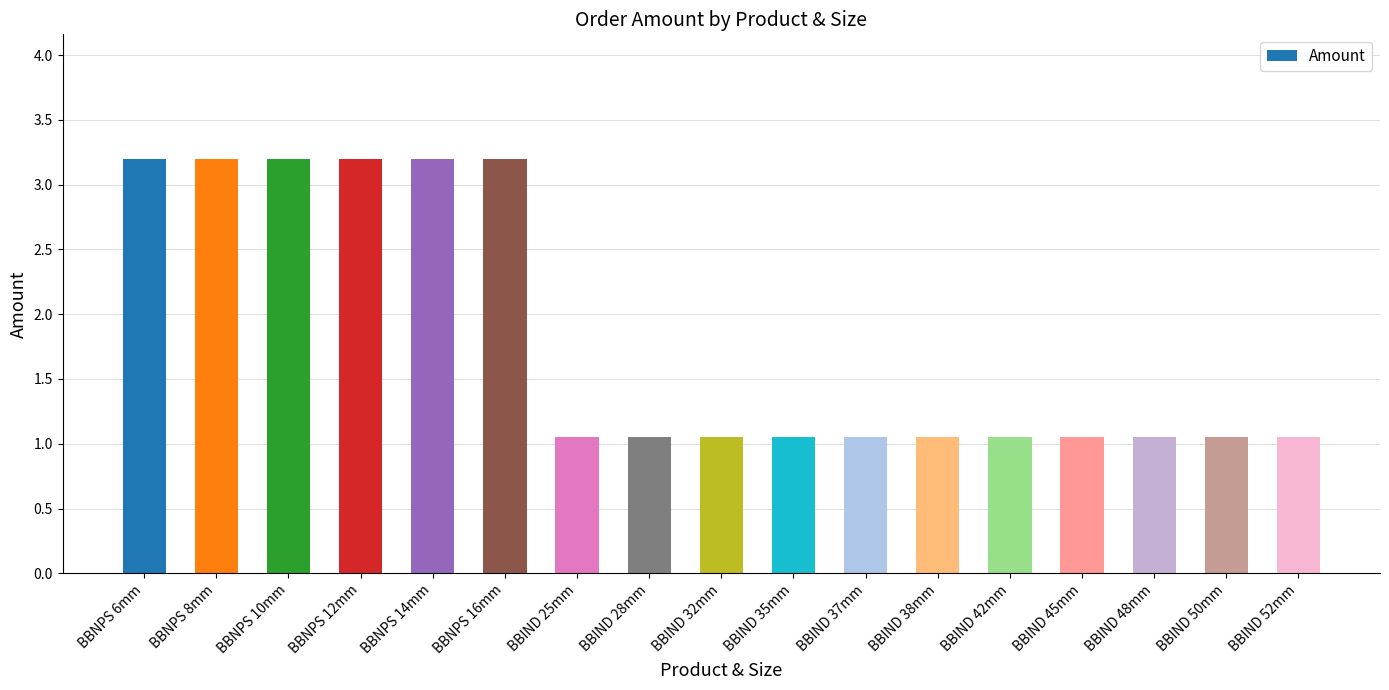

What is the ratio of the value at BBNPS 12mm to the value at BBIND 50mm?

3.0